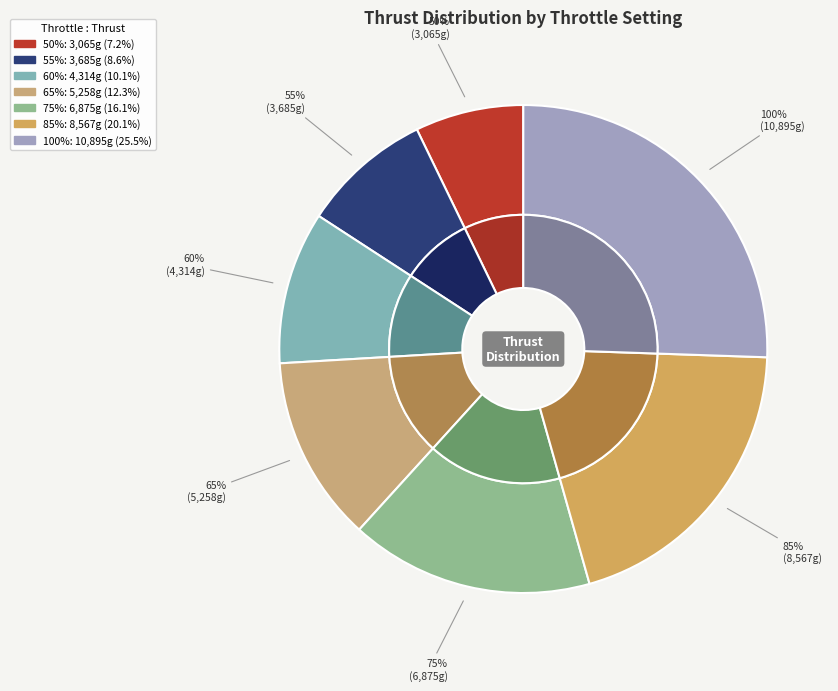

What is the largest slice in the pie chart?

100%